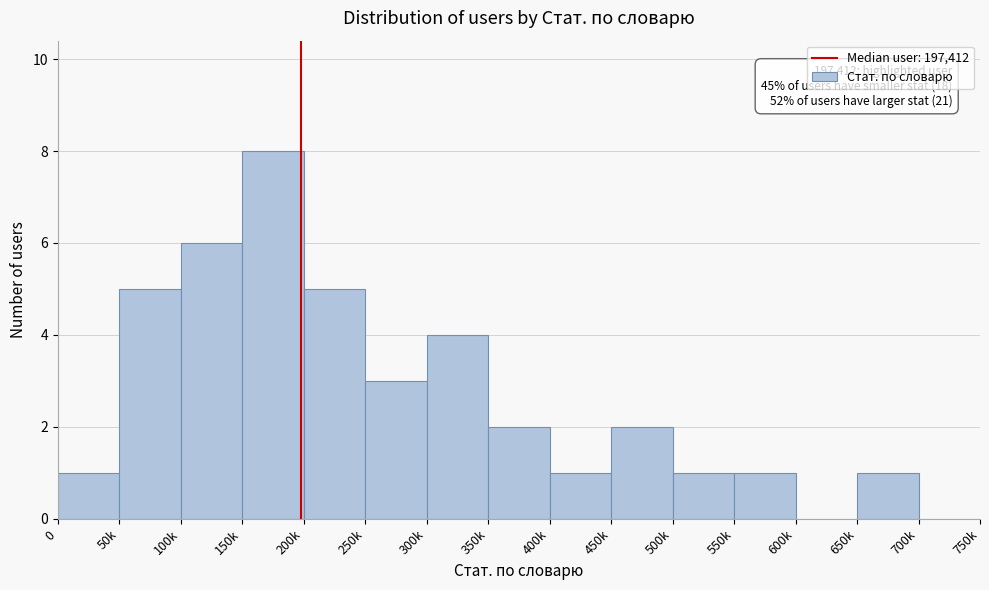

Reading left to right, extract all data points from this chart.

0=1	50k=5	100k=6	150k=8	200k=5	250k=3	300k=4	350k=2	400k=1	450k=2	500k=1	550k=1	600k=0	650k=1	700k=0